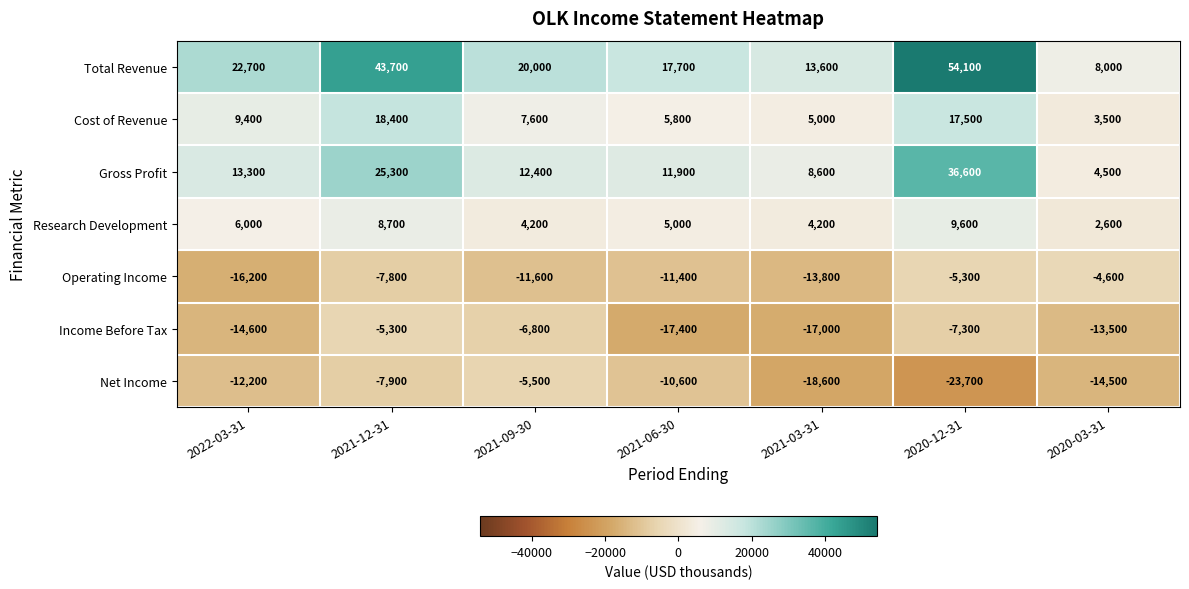

How many values in the Research Development series are below 5000?

3